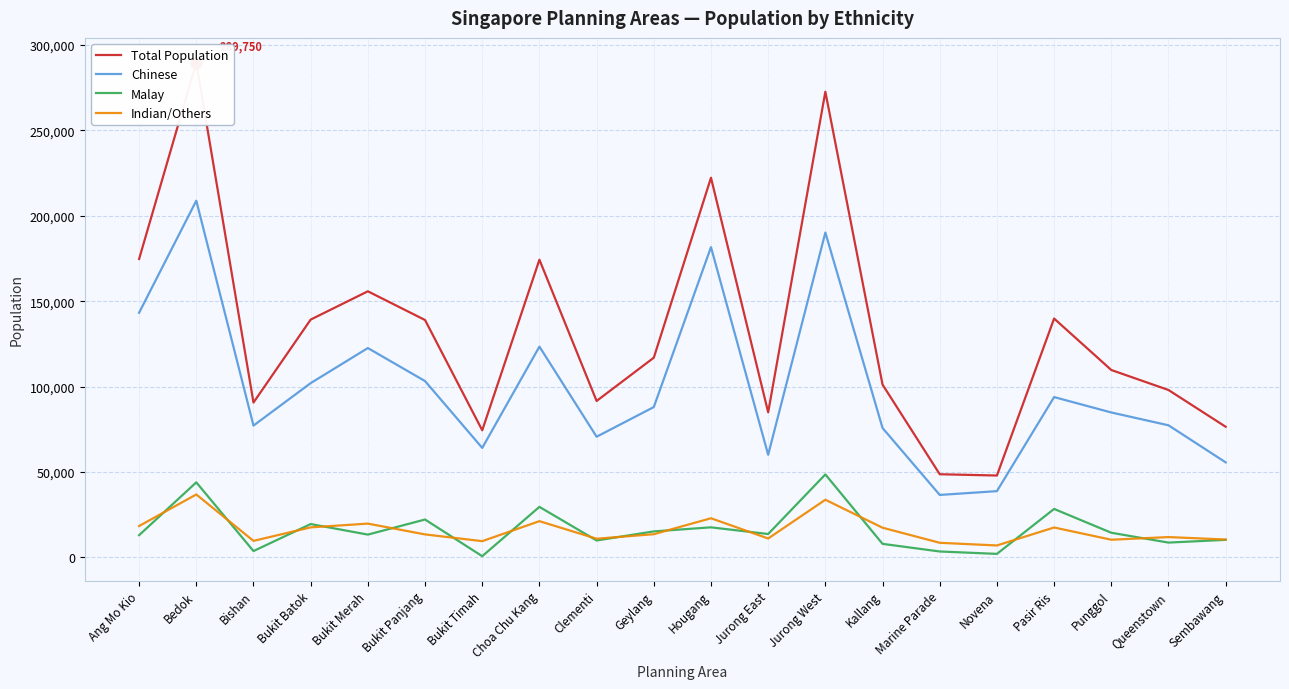

At Bukit Merah, list the series in order from smallest to largest.

Malay, Indian/Others, Chinese, Total Population